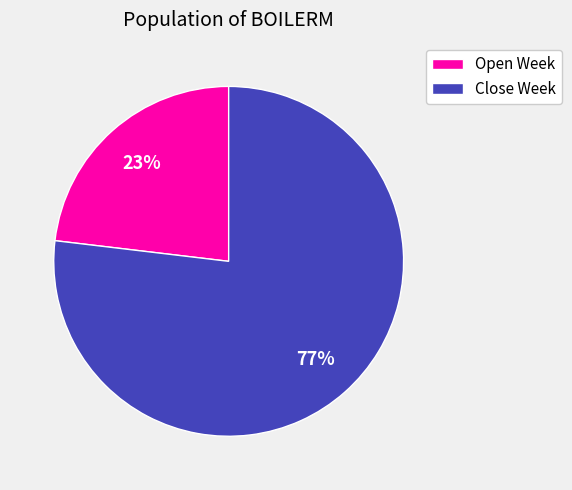

Rank the categories by value from highest to lowest.

Close Week, Open Week